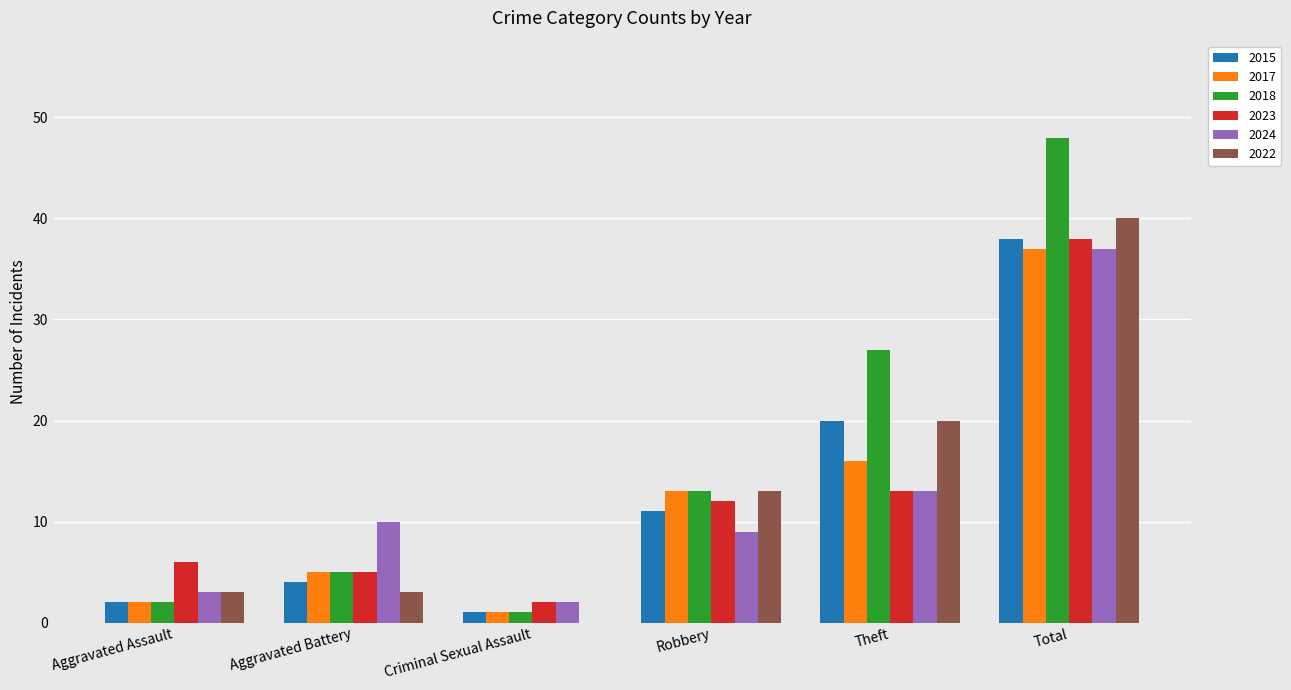

At which category does the chart reach its peak across all series?

Total